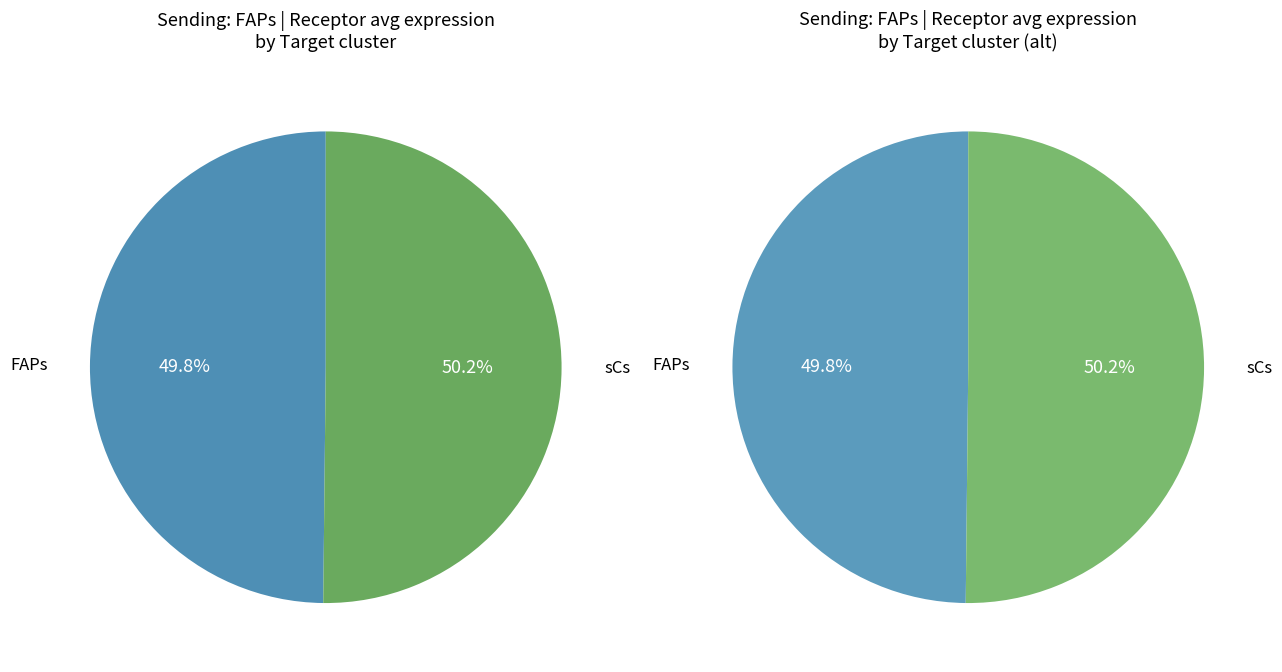

What is the ratio of the value at FAPs to the value at sCs?

1.0